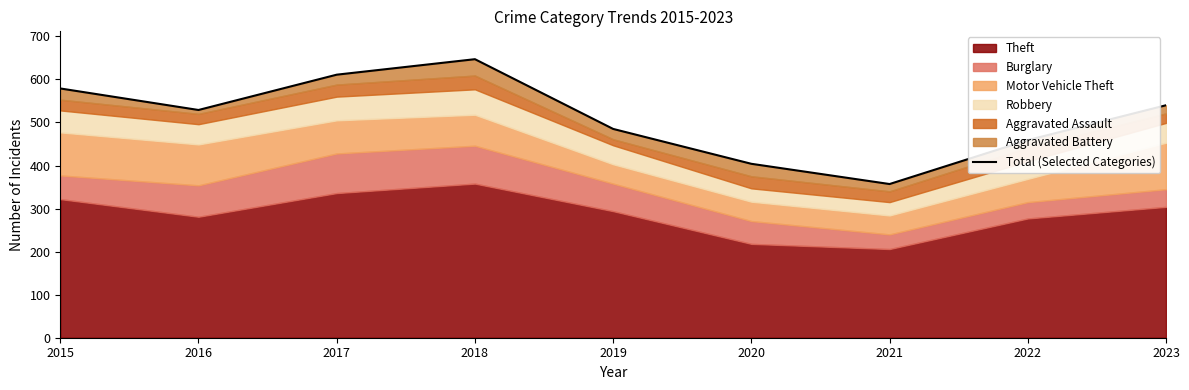

What is the sum of all values?

4611